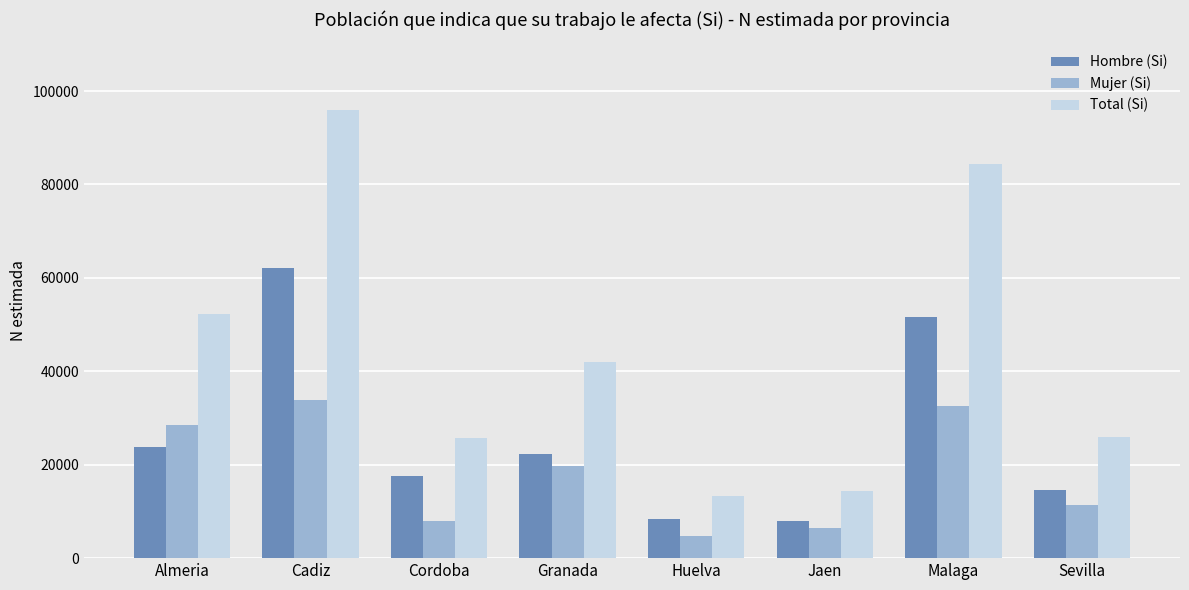

The value of Total (Si) at Sevilla is 12193. True or false?

False